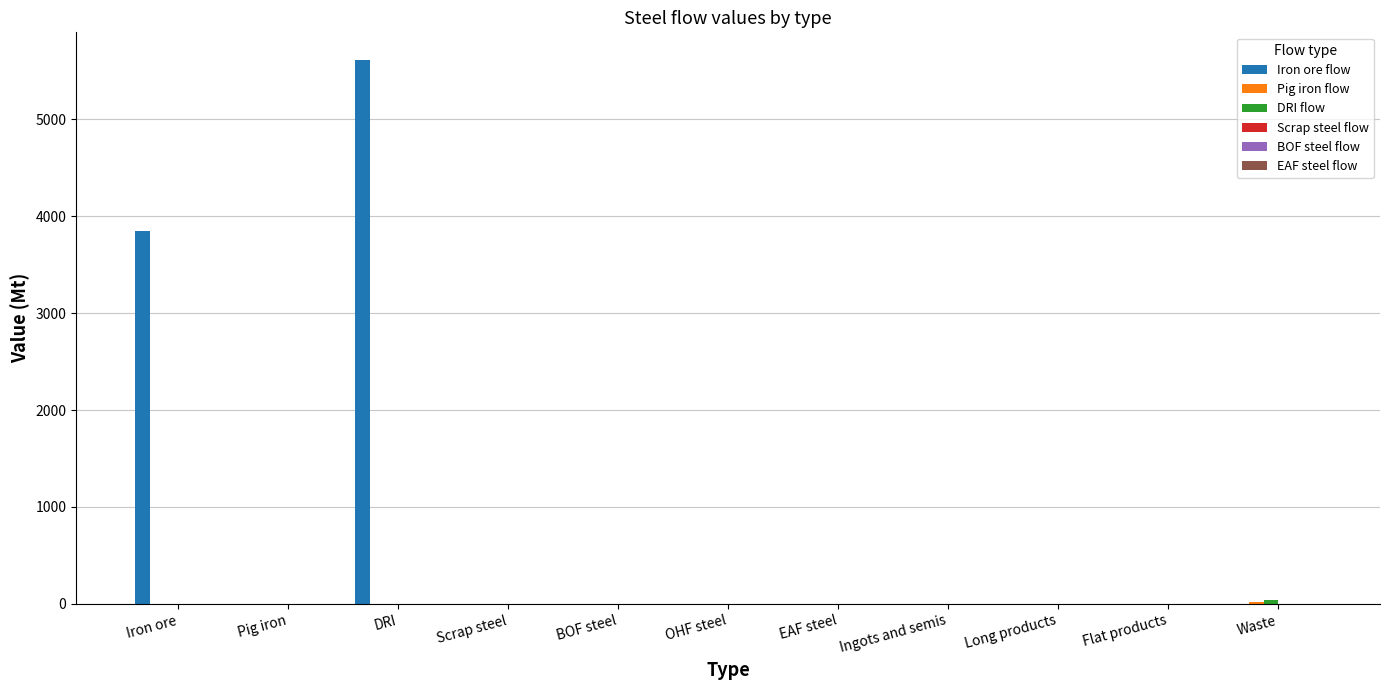

Between DRI and Ingots and semis, which series saw the biggest shift?

Iron ore flow